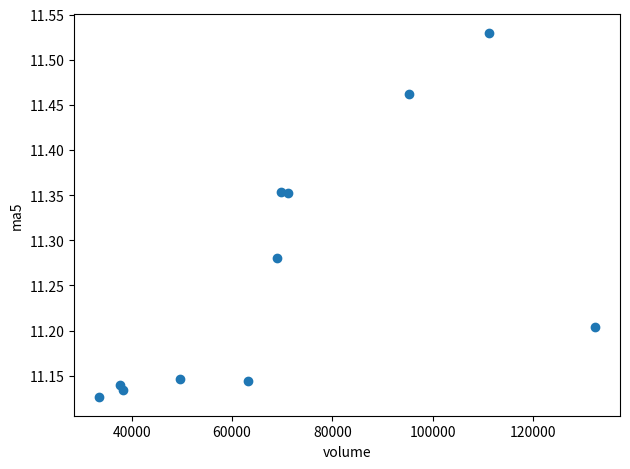

What is the average X value?

70092.4